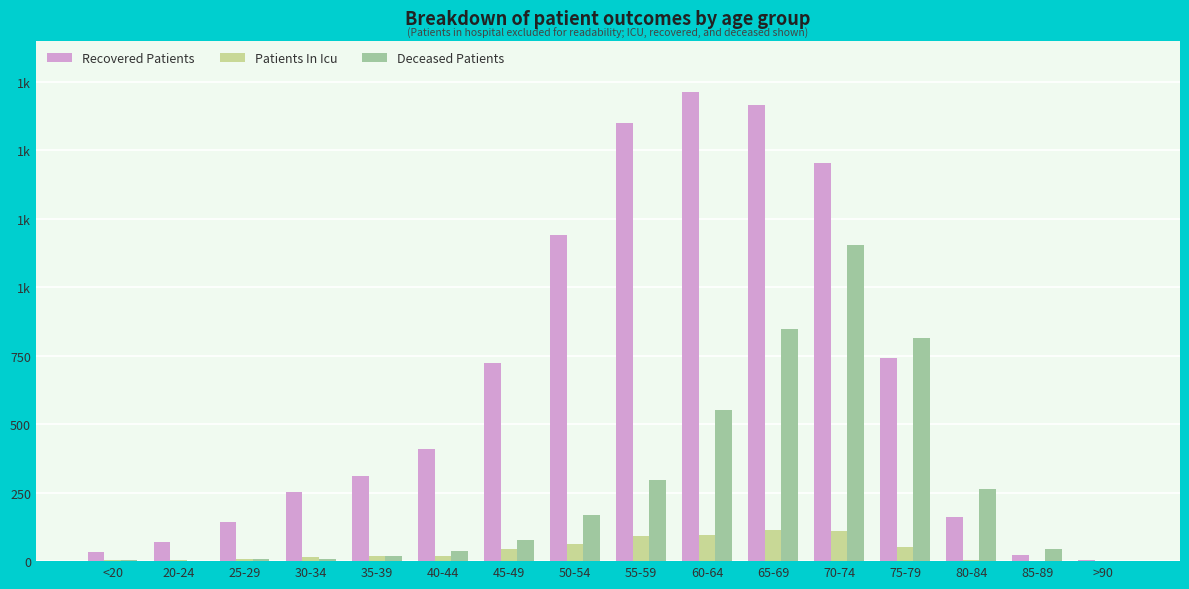

Between 50-54 and 65-69, which series saw the biggest shift?

Deceased Patients